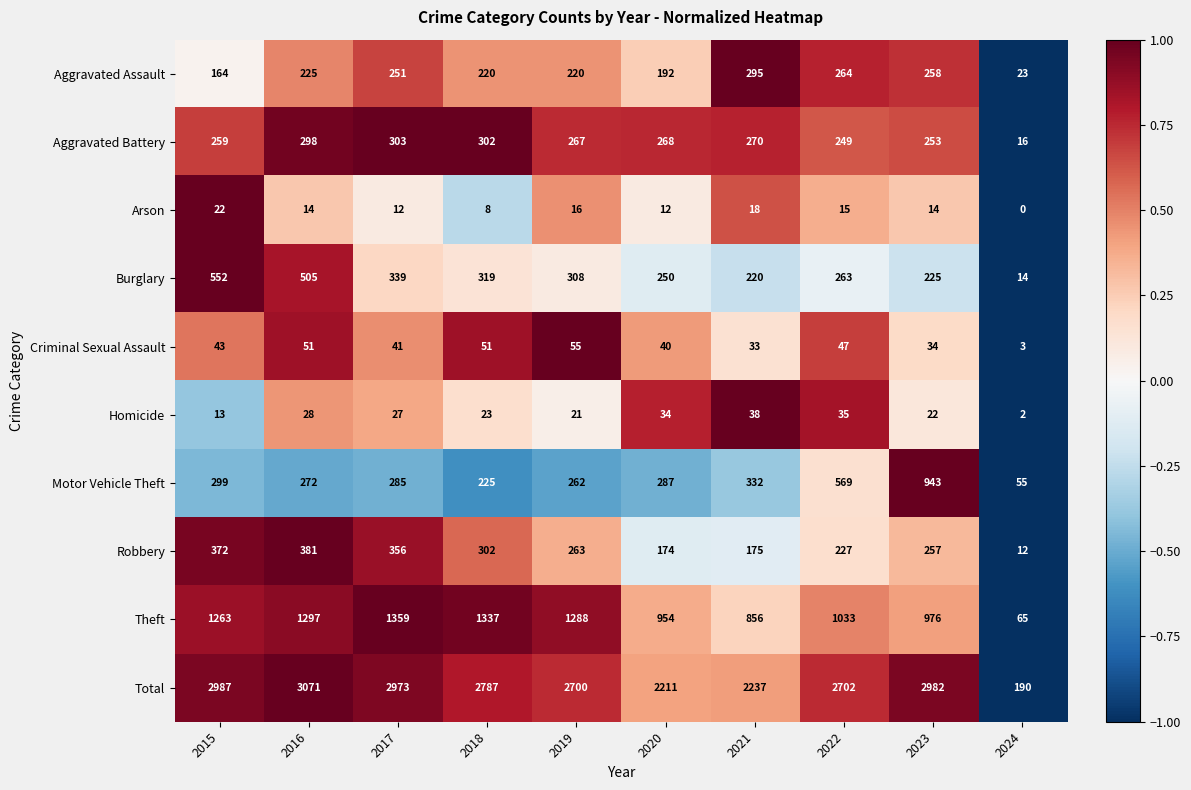

At which label does Burglary reach its peak?

2015